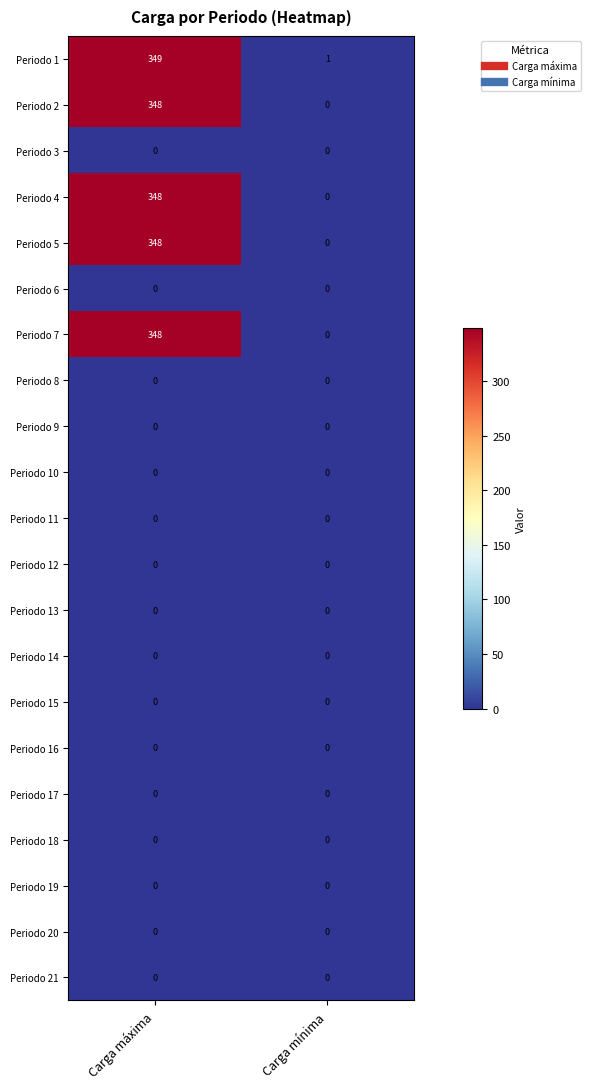

Which category has the highest value across all series?

Carga máxima